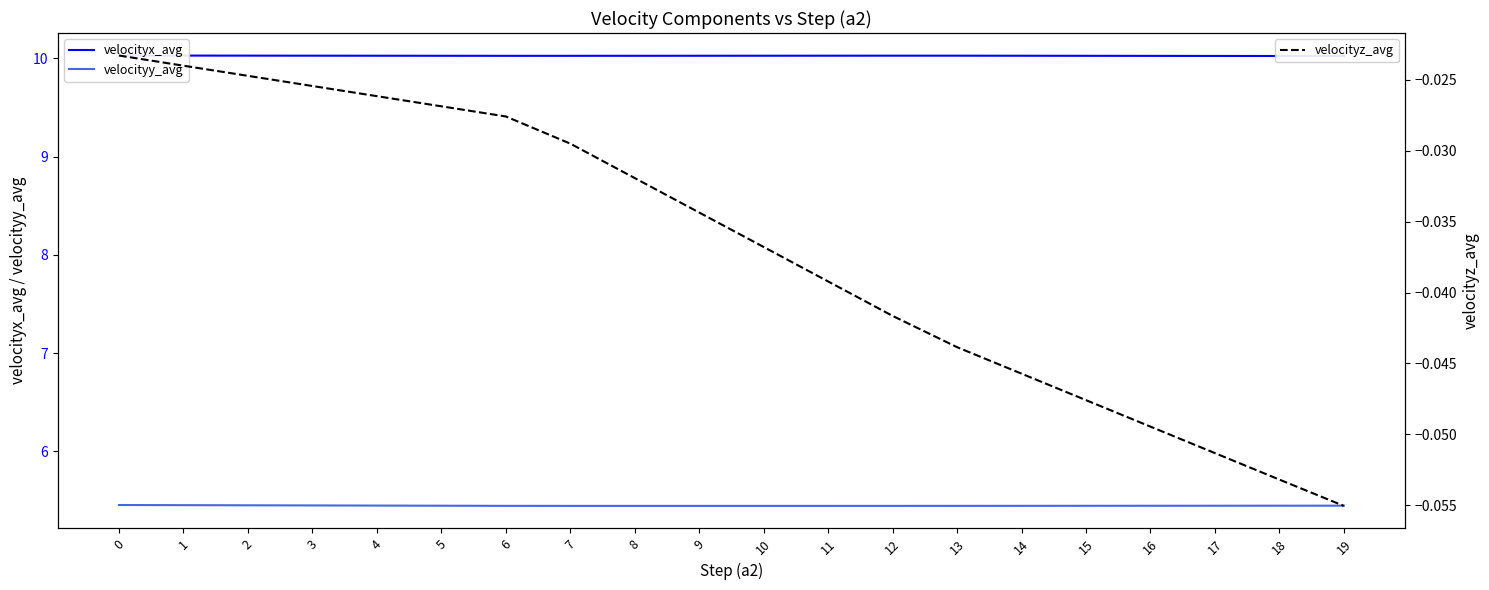

Reading left to right, extract all data points from this chart.

velocityx_avg: 10.0	10.0	10.0	10.0	10.0	10.0	10.0	10.0	10.0	10.0	10.0	10.0	10.0	10.0	10.0	10.0	10.0	10.0	10.0	10.0
velocityy_avg: 5.5	5.5	5.5	5.4	5.4	5.4	5.4	5.4	5.4	5.4	5.4	5.4	5.4	5.4	5.4	5.4	5.4	5.4	5.4	5.4
velocityz_avg: -0.0	-0.0	-0.0	-0.0	-0.0	-0.0	-0.0	-0.0	-0.0	-0.0	-0.0	-0.0	-0.0	-0.0	-0.0	-0.0	-0.0	-0.1	-0.1	-0.1